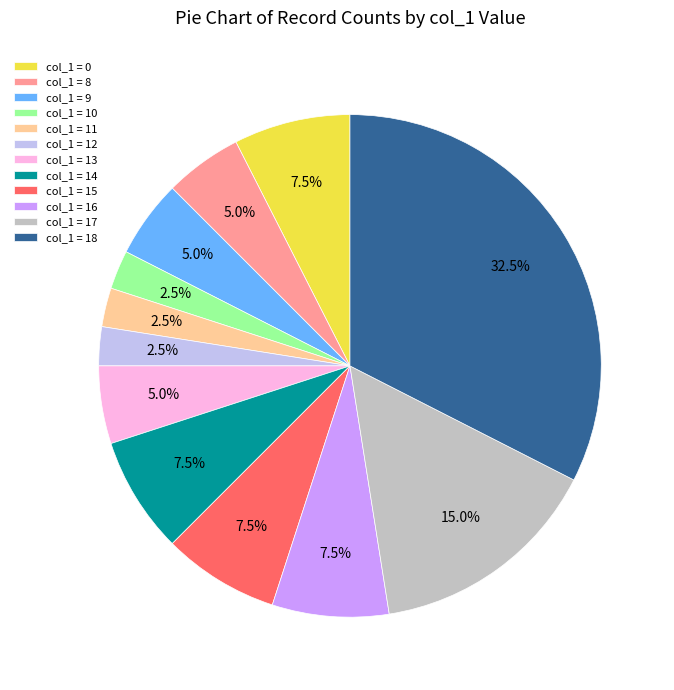

What is the ratio of the value at col_1 = 15 to the value at col_1 = 8?

1.5